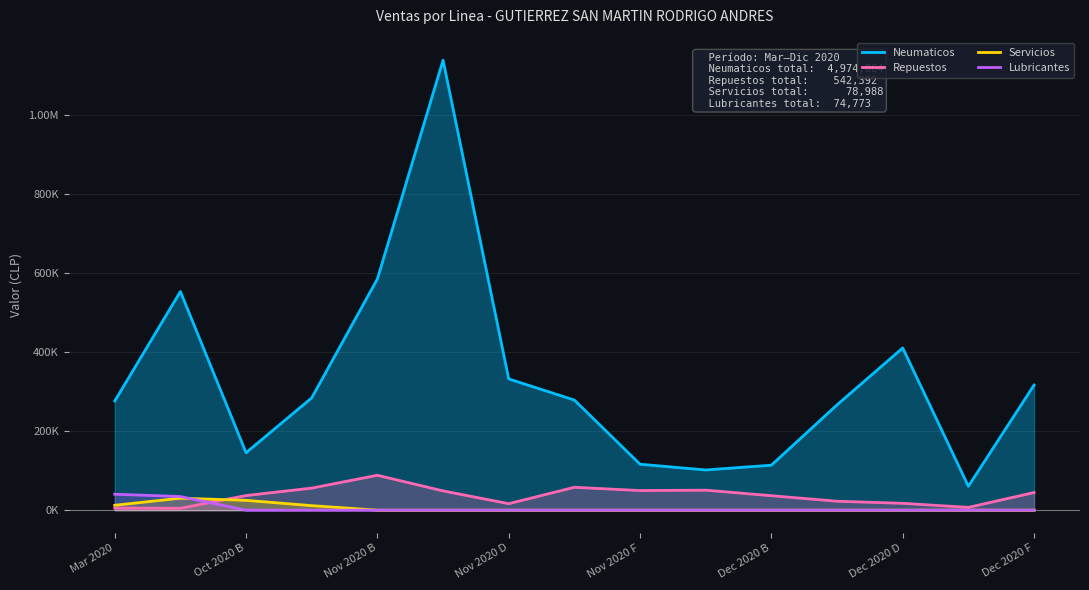

Does the chart have visible grid lines?

Yes